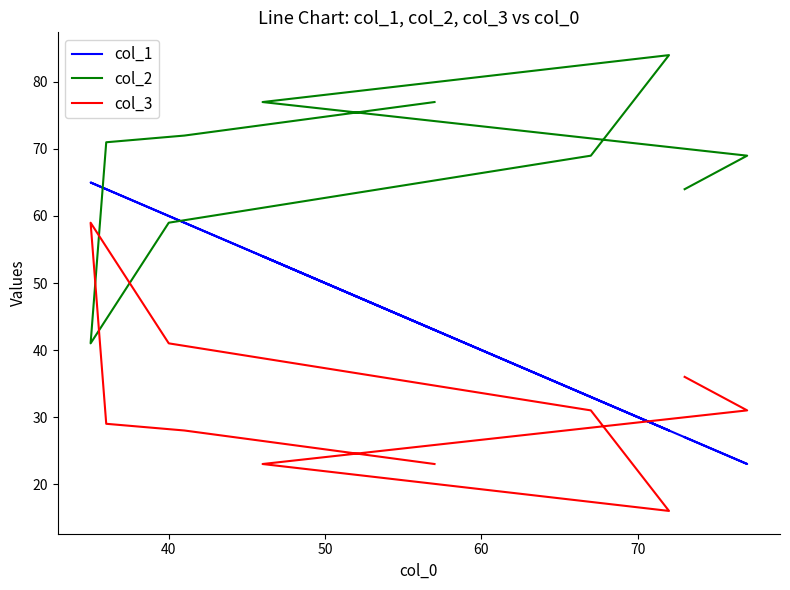

Which series ends up on top after the final intersection of col_2 and col_1?

col_2